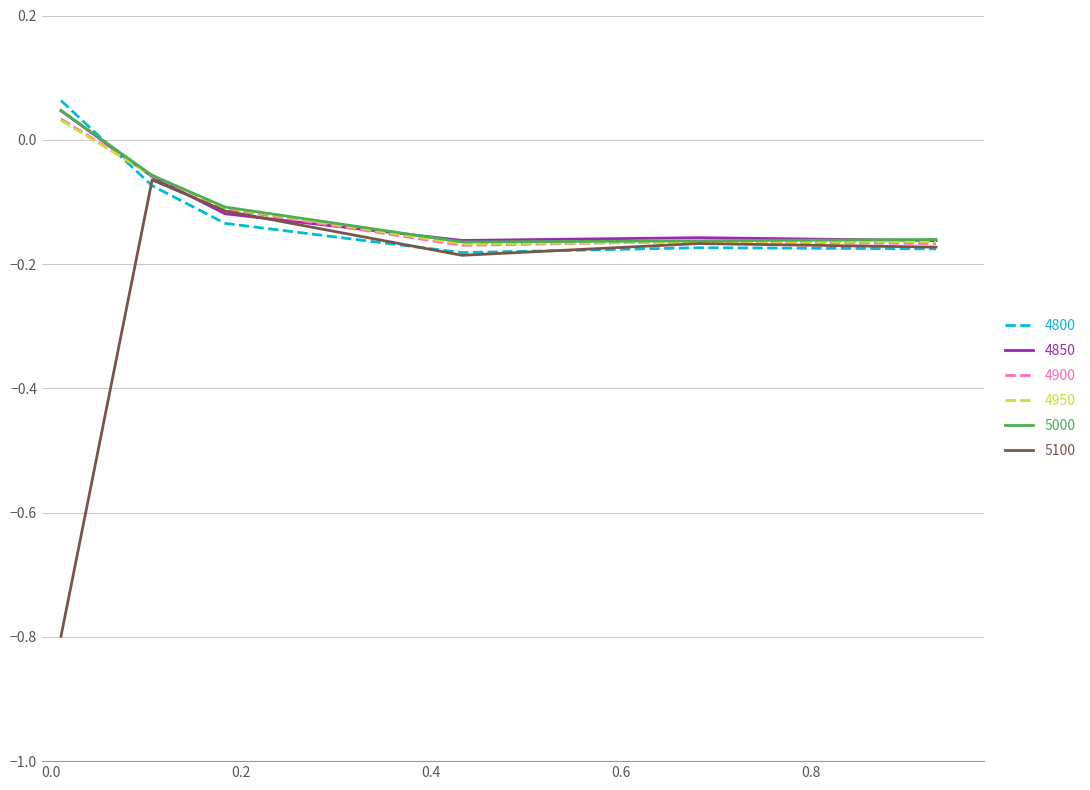

What is the minimum value shown in the chart?

-0.8